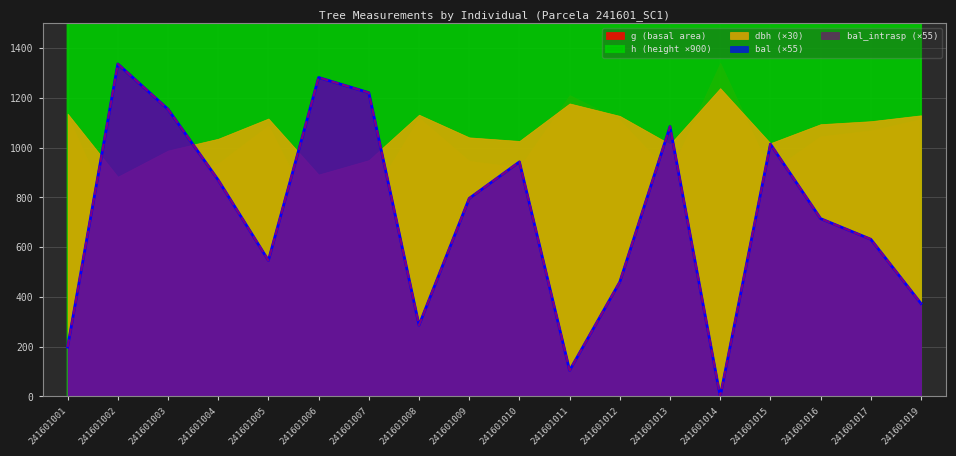

Between 241601004 and 241601007, which series saw the biggest shift?

bal